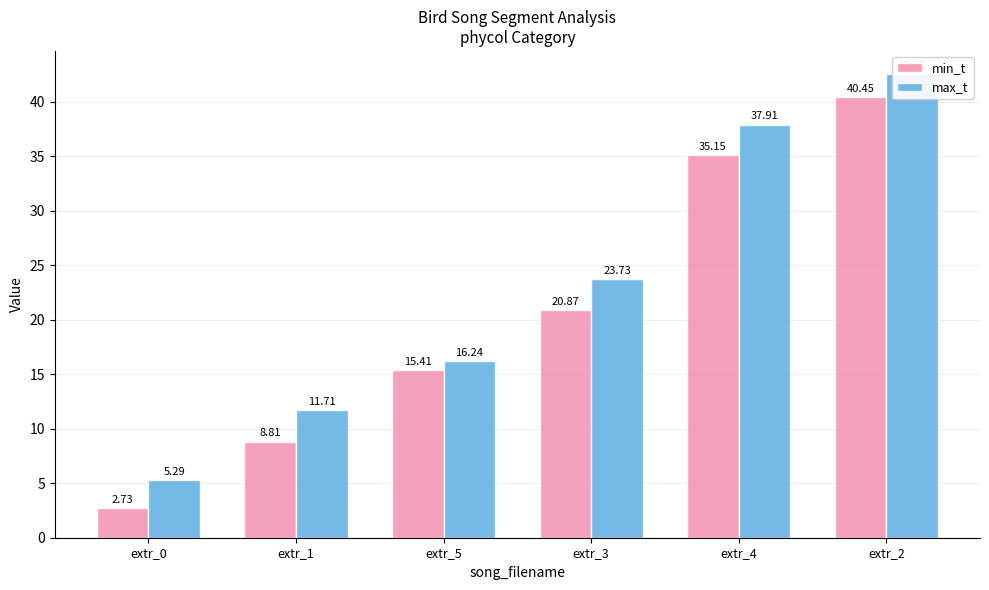

What are all the series names shown in the legend?

min_t, max_t